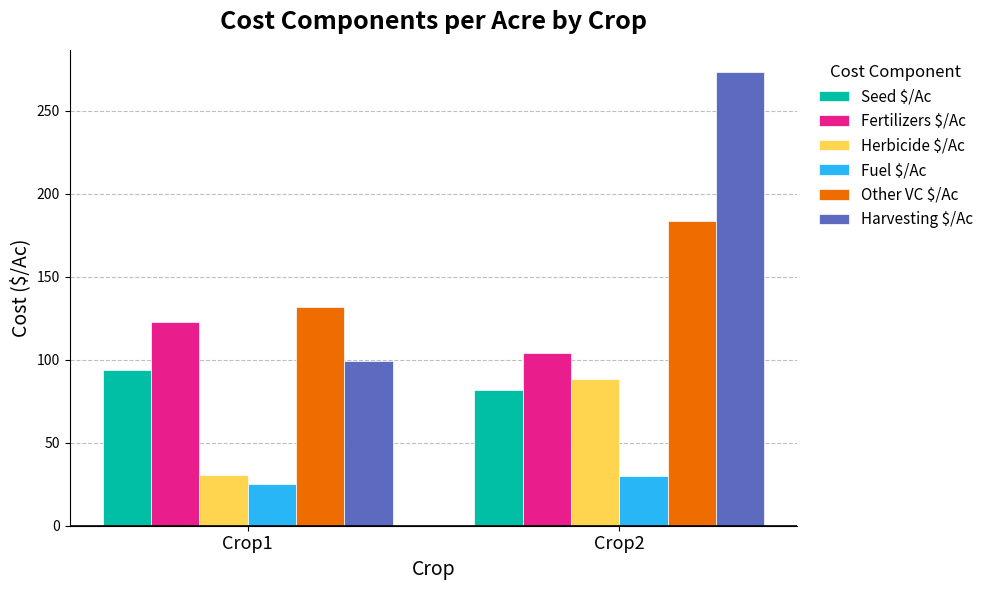

Where is Herbicide $/Ac nearest to the value 59?

Crop1